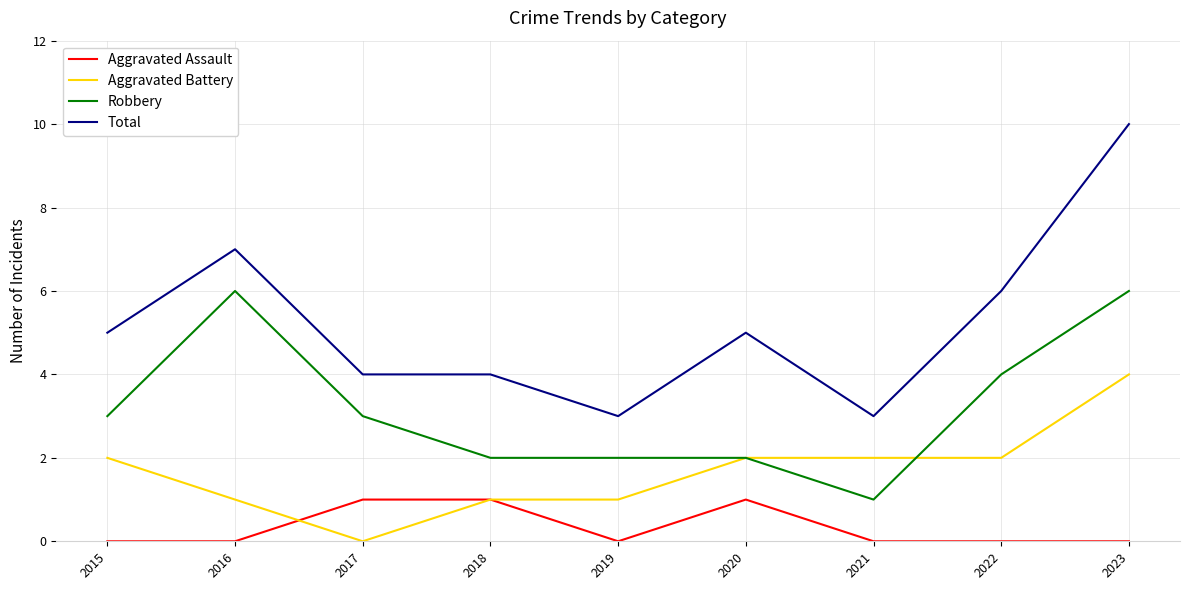

At how many categories does at least one series exceed 8?

1